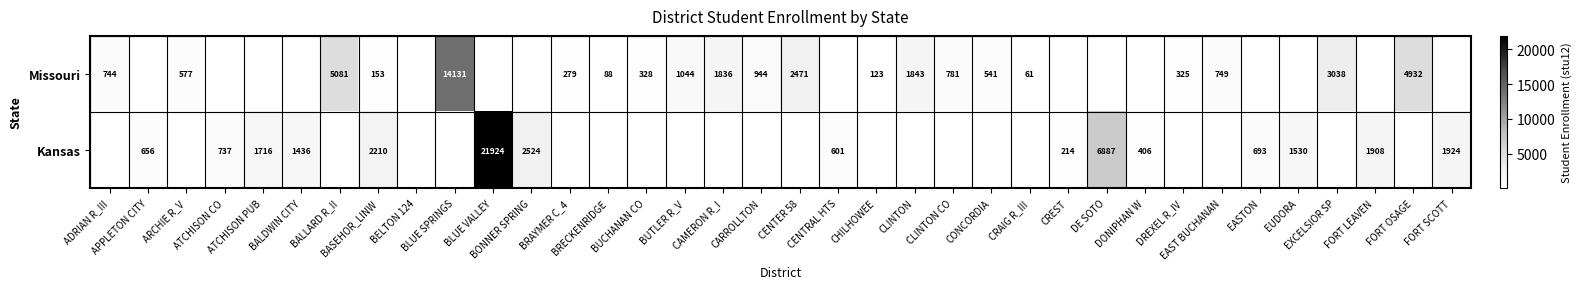

What is the difference between the Missouri values at EXCELSIOR SP and FORT OSAGE?

1894.0